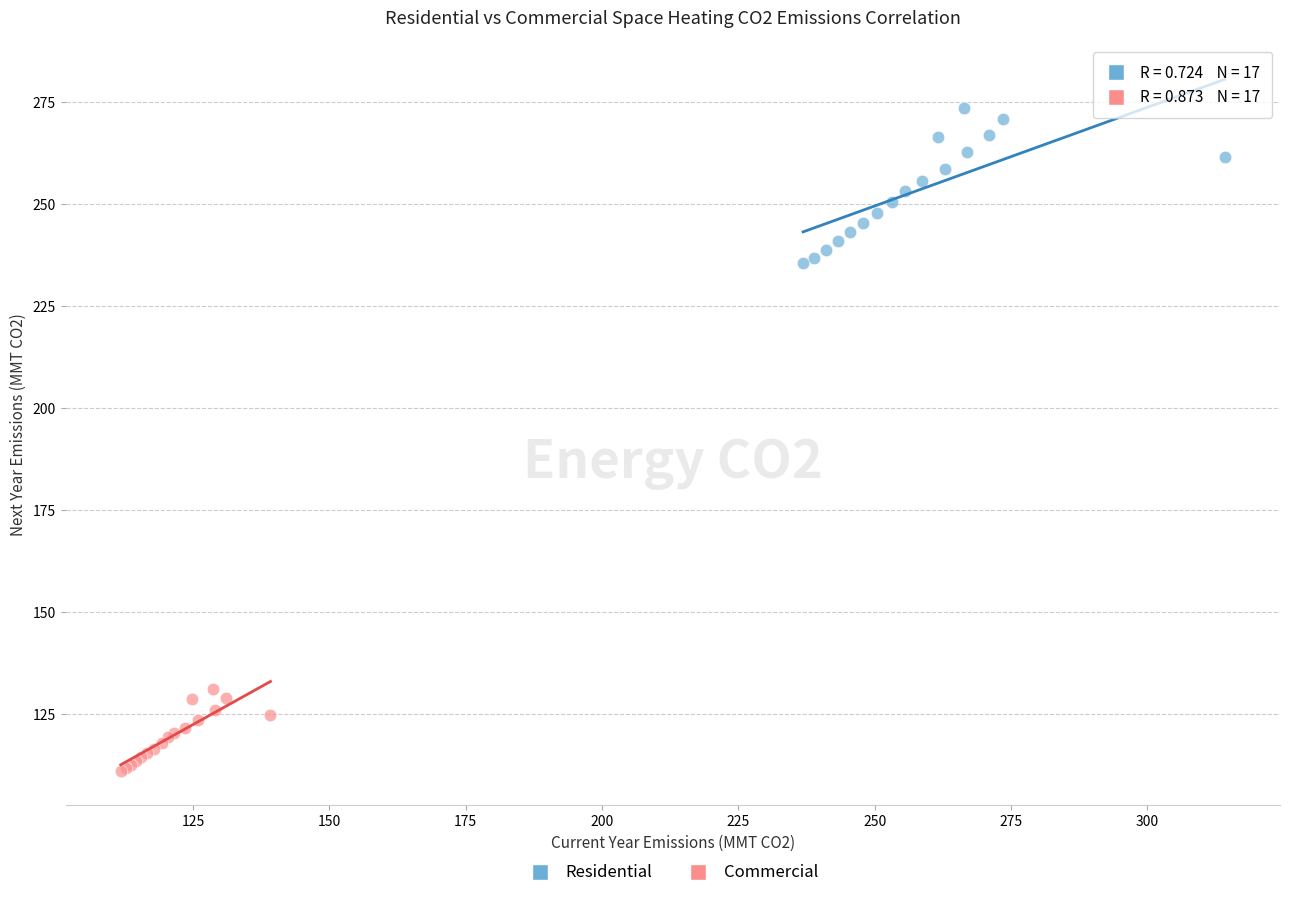

Which series reaches the minimum Y coordinate?

Commercial